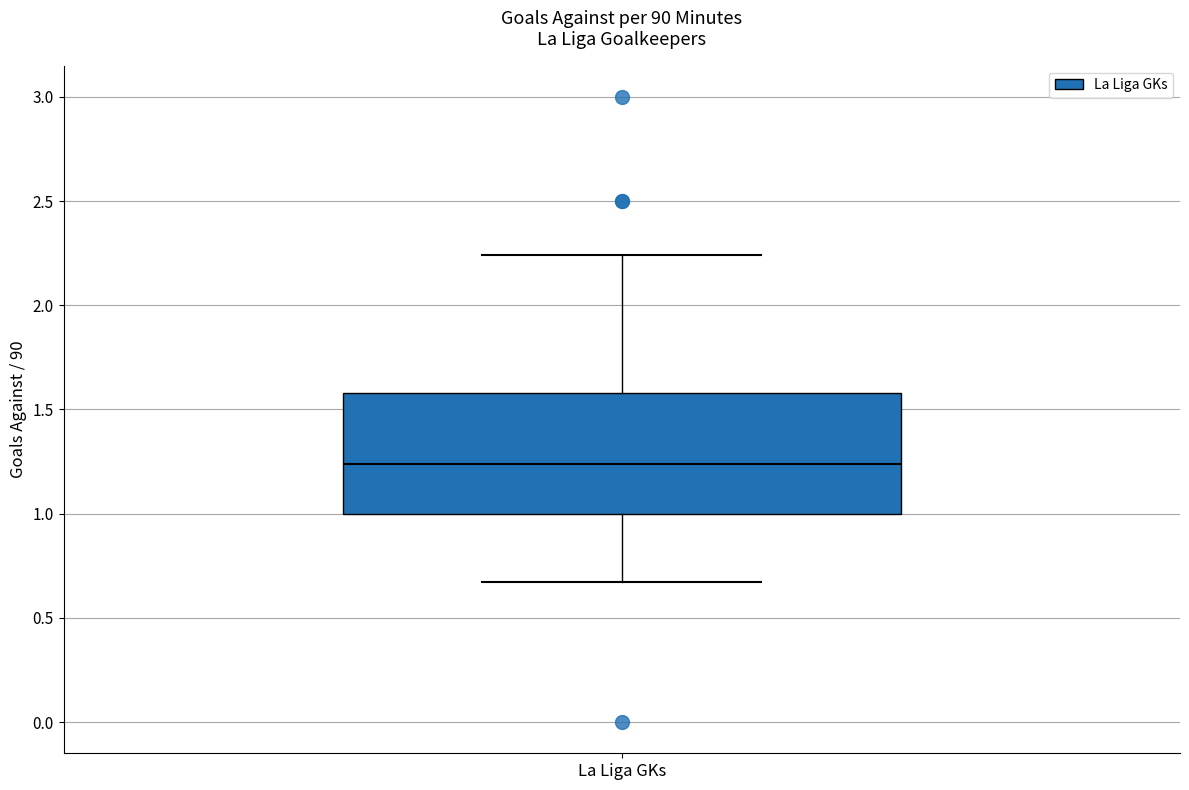

Where is the upper edge of the box for La Liga GKs on the y-axis? The values are not printed on the chart, so give them approximately, as read against the axis.

1.60